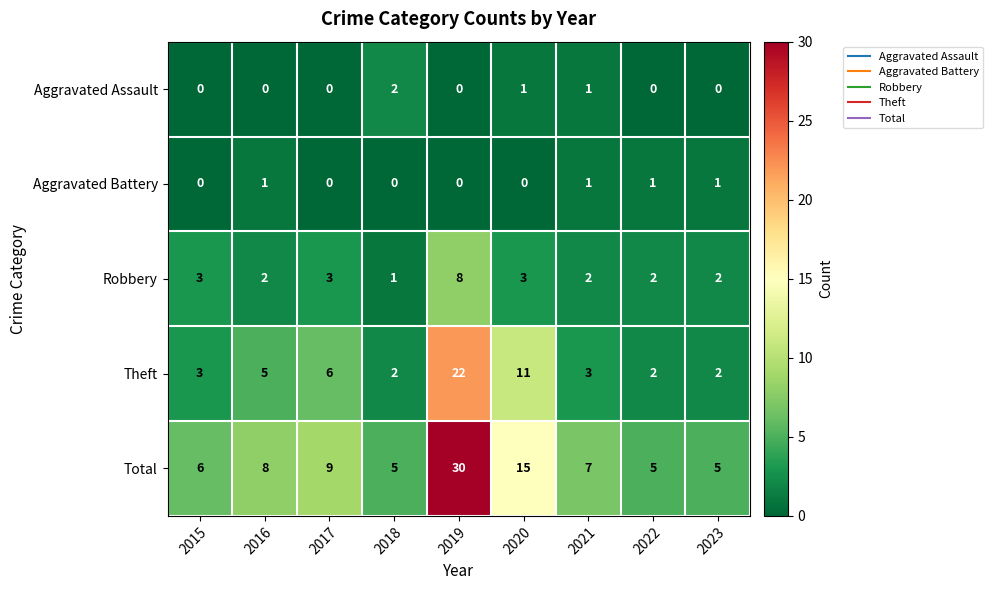

What is the sum of the Theft values at 2021 and 2019?

25